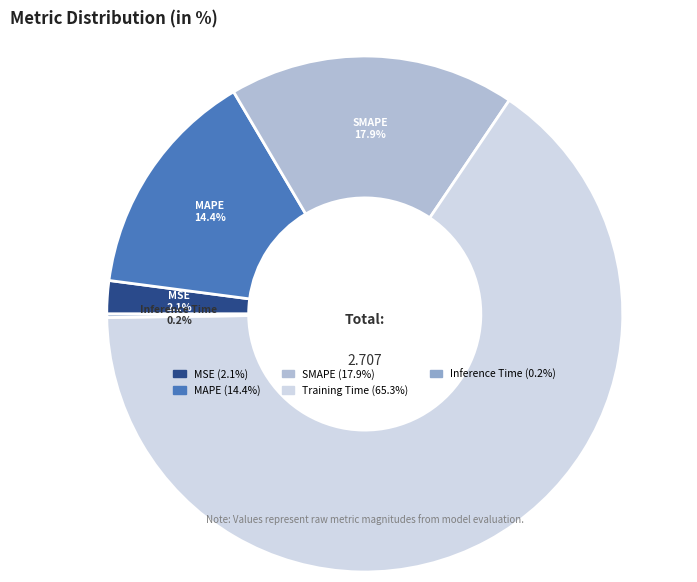

Combined, do SMAPE and Training Time account for over 50%?

Yes